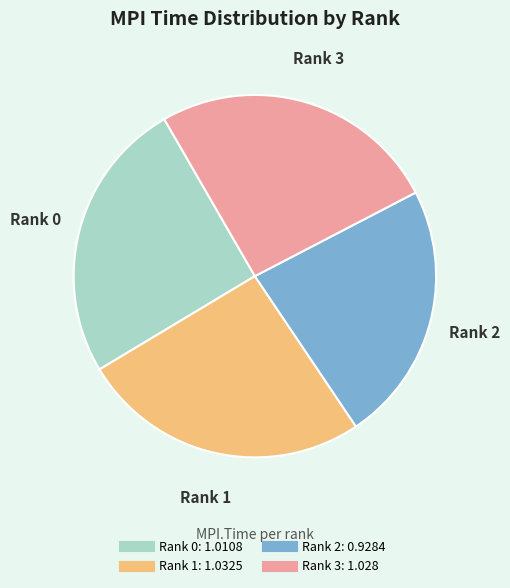

Which category has the smallest portion of the pie?

Rank 2